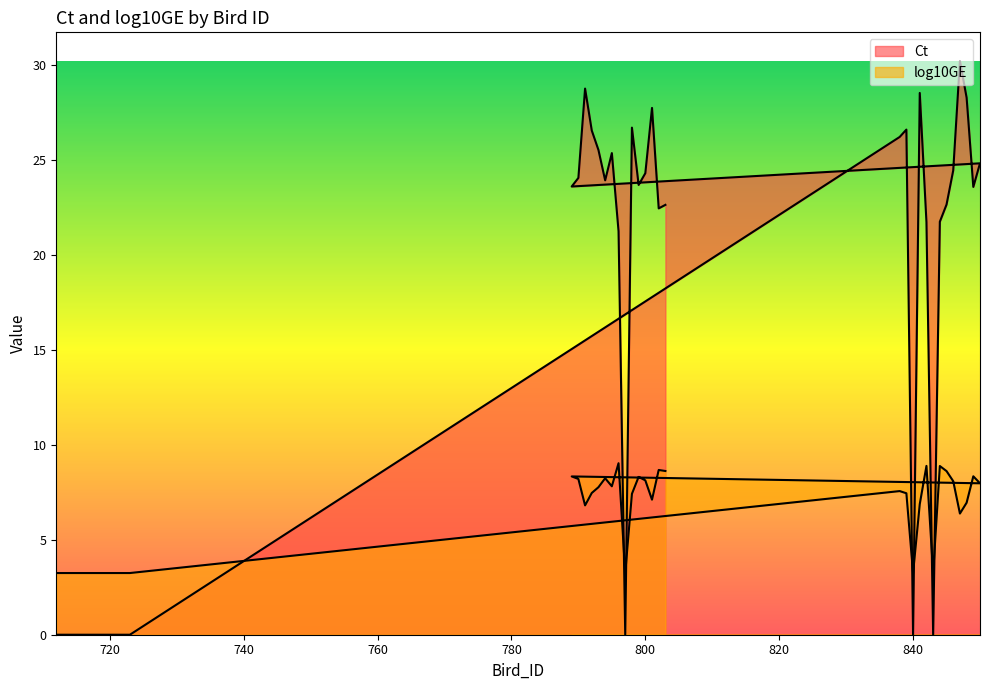

What is the difference between the Ct values at 844 and 800?

2.6